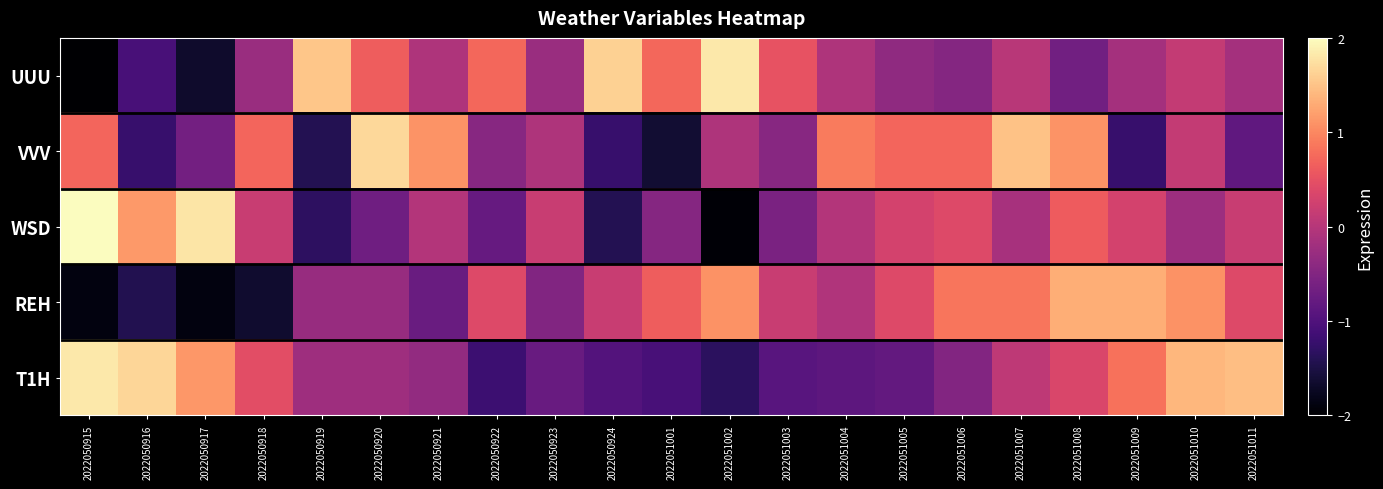

Reading left to right, list all the values displayed in this chart.

UUU: 2022050915=-2.5	2022050916=-1.1	2022050917=-1.7	2022050918=-0.3	2022050919=1.5	2022050920=0.6	2022050921=-0.1	2022050922=0.7	2022050923=-0.3	2022050924=1.6	2022051001=0.7	2022051002=1.8	2022051003=0.5	2022051004=-0.1	2022051005=-0.4	2022051006=-0.5	2022051007=0.0	2022051008=-0.7	2022051009=-0.2	2022051010=0.1	2022051011=-0.2
VVV: 2022050915=0.7	2022050916=-1.2	2022050917=-0.6	2022050918=0.7	2022050919=-1.4	2022050920=1.7	2022050921=1.1	2022050922=-0.5	2022050923=-0.1	2022050924=-1.2	2022051001=-1.6	2022051002=-0.1	2022051003=-0.5	2022051004=0.9	2022051005=0.7	2022051006=0.7	2022051007=1.5	2022051008=1.1	2022051009=-1.2	2022051010=0.1	2022051011=-0.8
WSD: 2022050915=2.5	2022050916=1.1	2022050917=1.8	2022050918=0.2	2022050919=-1.3	2022050920=-0.7	2022050921=-0.0	2022050922=-0.8	2022050923=0.2	2022050924=-1.4	2022051001=-0.5	2022051002=-2.0	2022051003=-0.6	2022051004=-0.0	2022051005=0.3	2022051006=0.4	2022051007=-0.1	2022051008=0.6	2022051009=0.3	2022051010=-0.2	2022051011=0.2
REH: 2022050915=-1.9	2022050916=-1.4	2022050917=-1.9	2022050918=-1.7	2022050919=-0.3	2022050920=-0.3	2022050921=-0.7	2022050922=0.4	2022050923=-0.5	2022050924=0.2	2022051001=0.6	2022051002=1.1	2022051003=0.2	2022051004=-0.1	2022051005=0.4	2022051006=0.9	2022051007=0.9	2022051008=1.3	2022051009=1.3	2022051010=1.1	2022051011=0.4
T1H: 2022050915=1.8	2022050916=1.7	2022050917=1.1	2022050918=0.5	2022050919=-0.2	2022050920=-0.2	2022050921=-0.3	2022050922=-1.2	2022050923=-0.8	2022050924=-1.0	2022051001=-1.1	2022051002=-1.3	2022051003=-0.9	2022051004=-0.9	2022051005=-0.8	2022051006=-0.5	2022051007=0.1	2022051008=0.3	2022051009=0.8	2022051010=1.4	2022051011=1.5